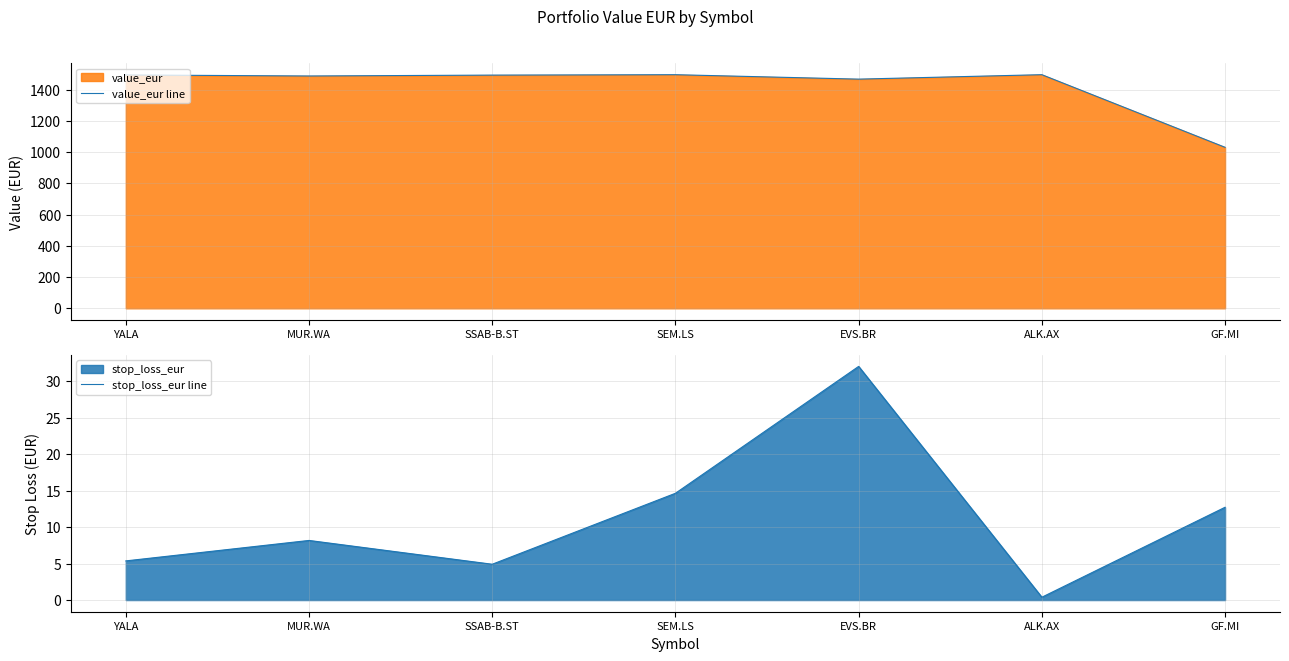

At which label does value_eur line first exceed 1494?

YALA